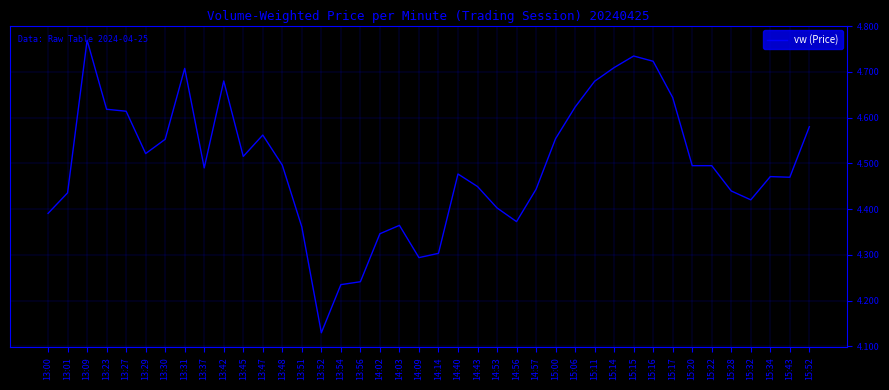

What is the difference between the maximum and minimum values?

0.6